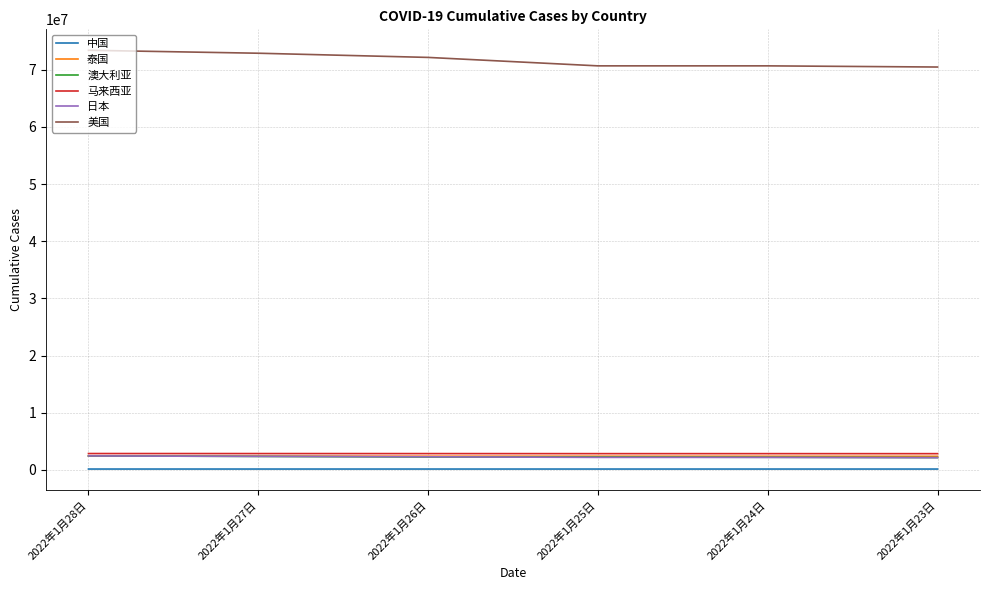

Count the number of data series in this chart.

6